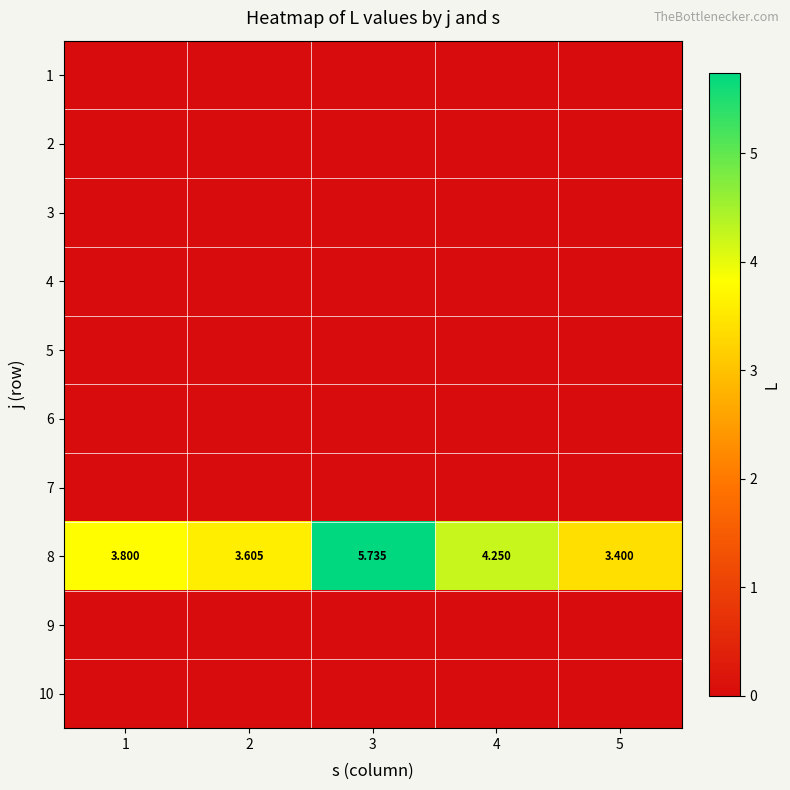

What is the maximum value shown in the chart?

5.7